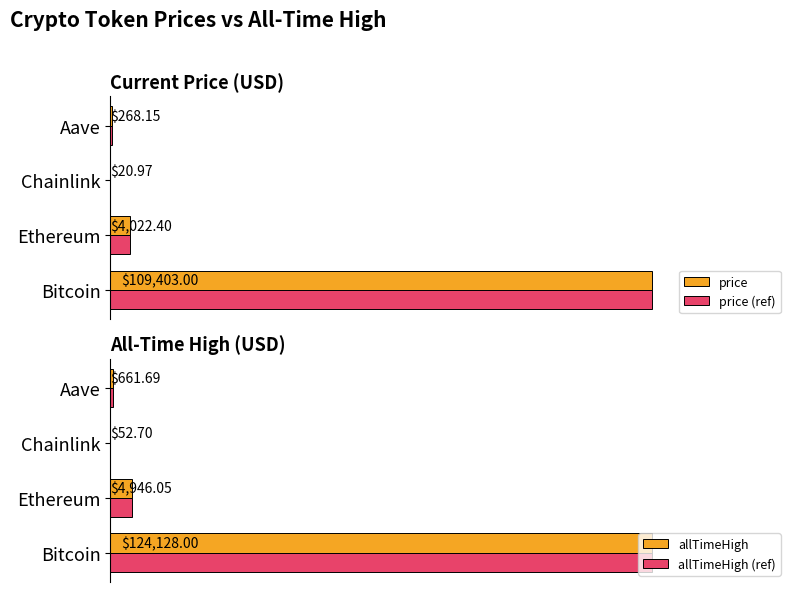

Rank the categories by price value from lowest to highest.

Chainlink, Aave, Ethereum, Bitcoin